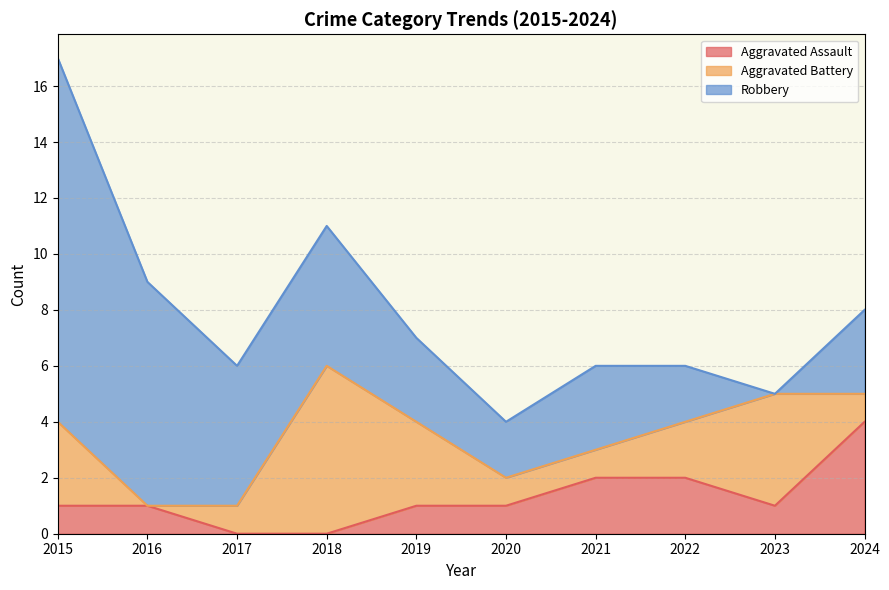

Does the chart have visible grid lines?

Yes